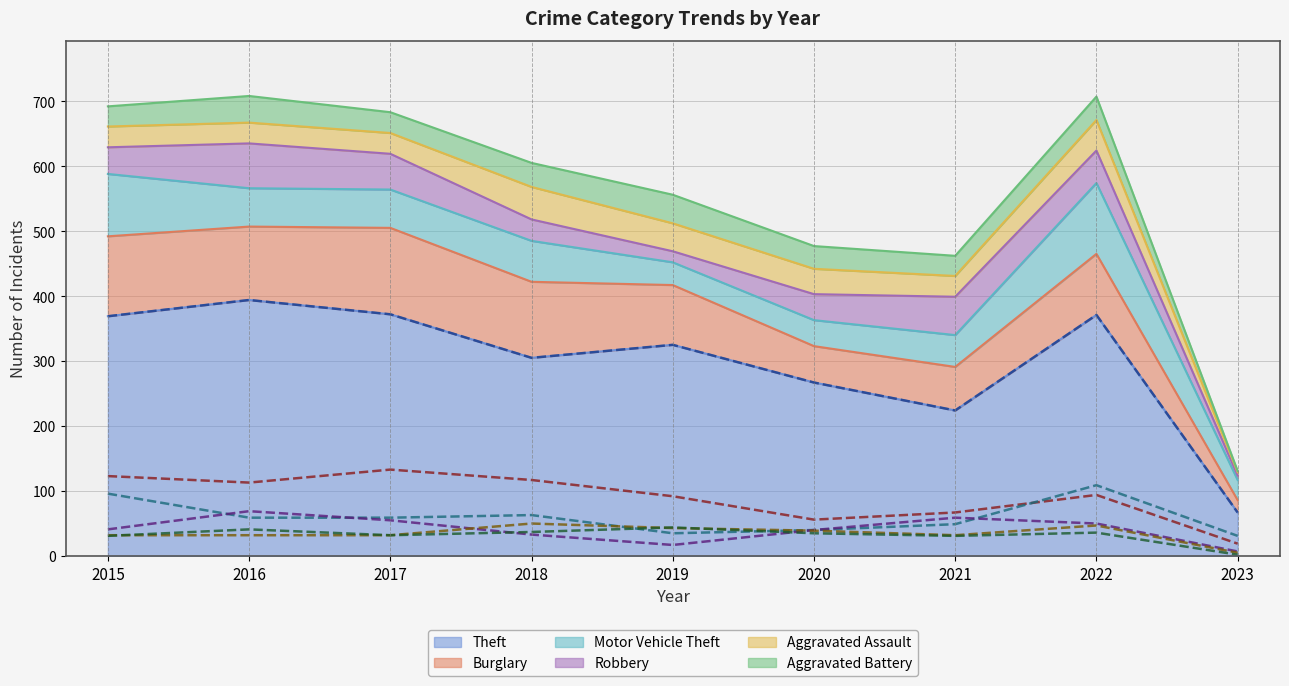

The value of Robbery at 2016 is 69. True or false?

True